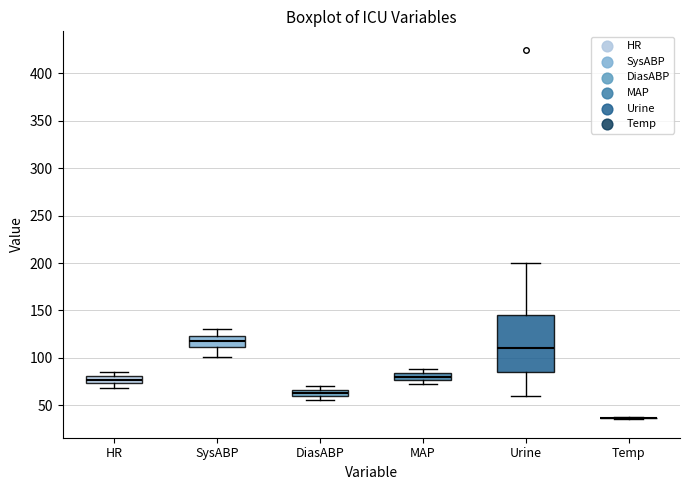

Where does the lower whisker of the box for Urine end on the y-axis? The values are not printed on the chart, so give them approximately, as read against the axis.

60